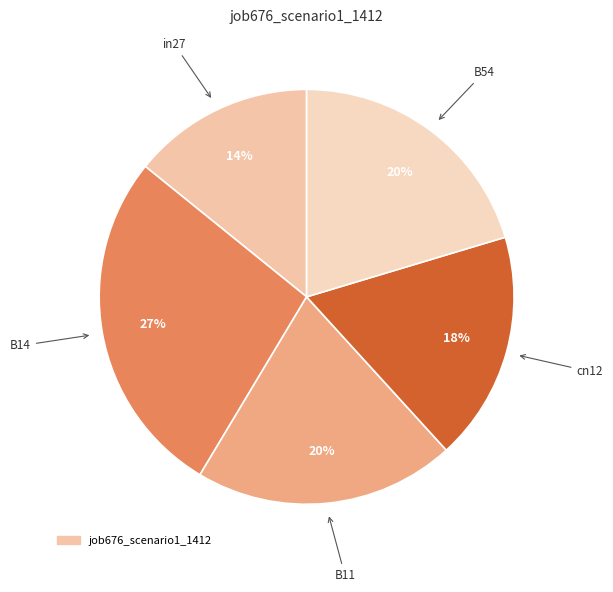

To the nearest percent, what is the average slice percentage?

20%